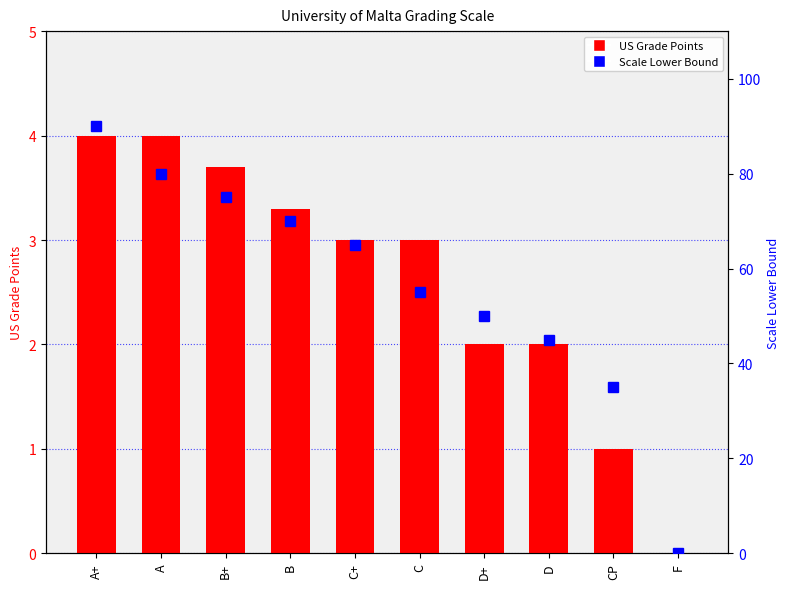

What is the label of the 10th bar from the left?

F